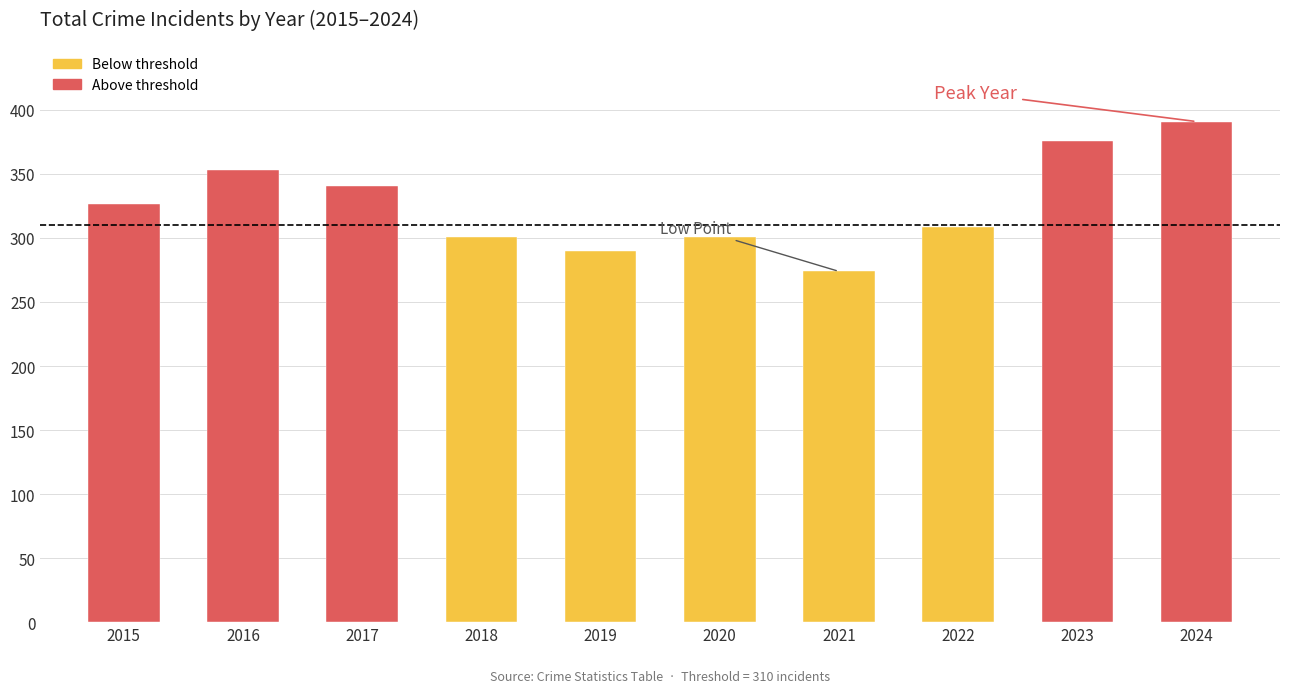

Are the bars horizontal?

No